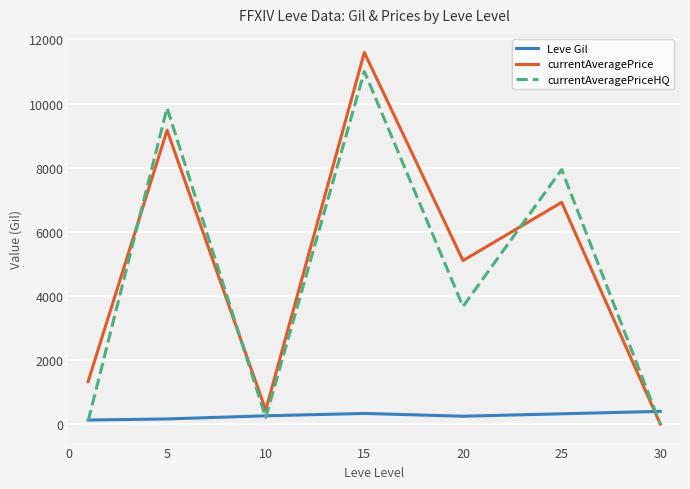

Which series has the largest total across all categories?

currentAveragePrice